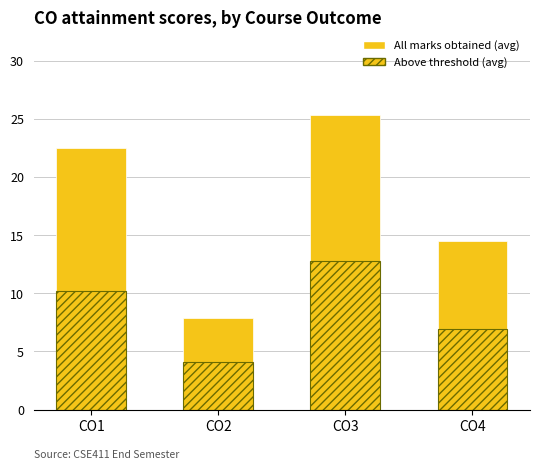

What is the value of the Above threshold (avg) bar at the 2nd from the left?

4.1